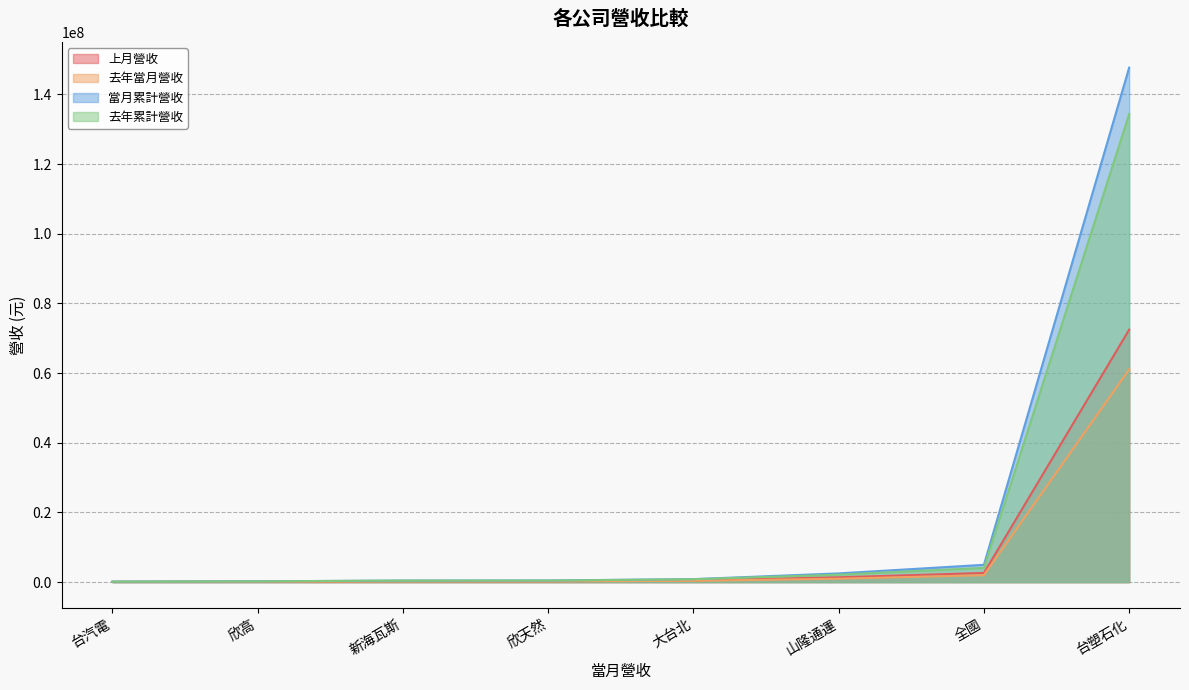

Is the value of 去年當月營收 at 欣高 greater than the value of 去年累計營收 at 全國?

No